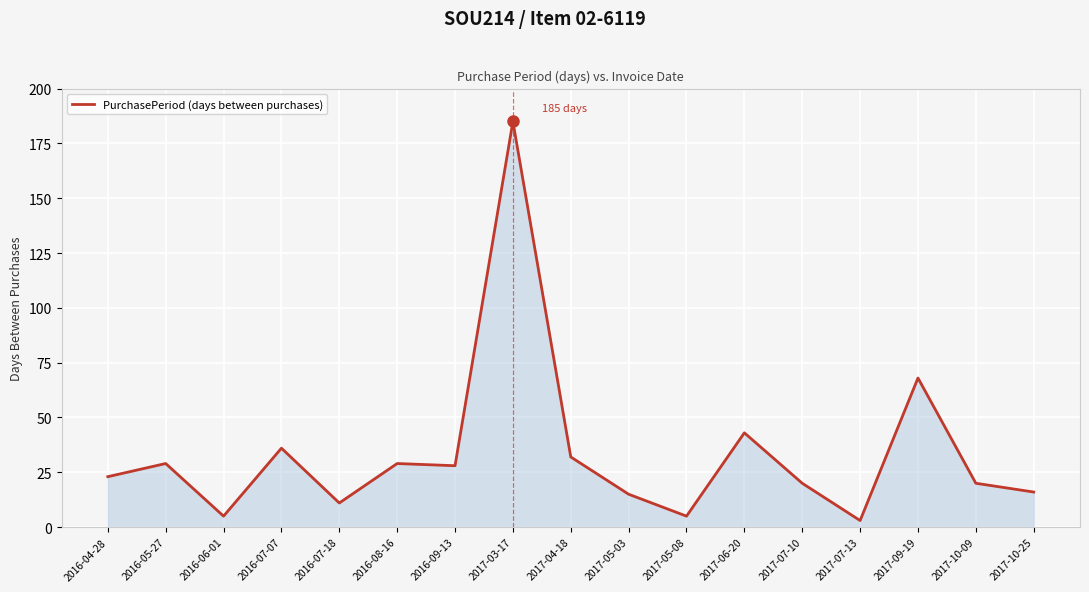

The value at 2017-03-17 is 70. True or false?

False